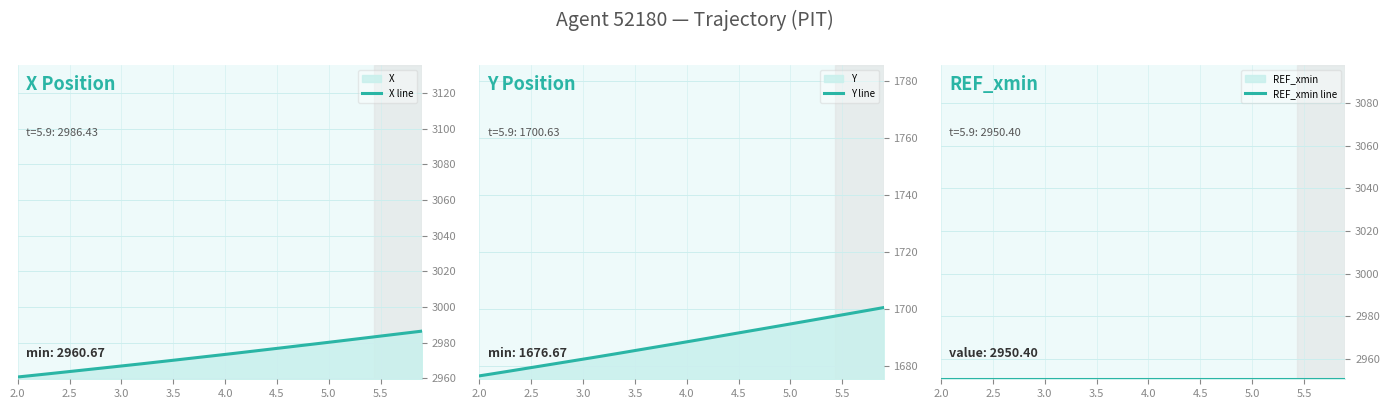

True or false: REF_xmin line and X line intersect in this chart.

False